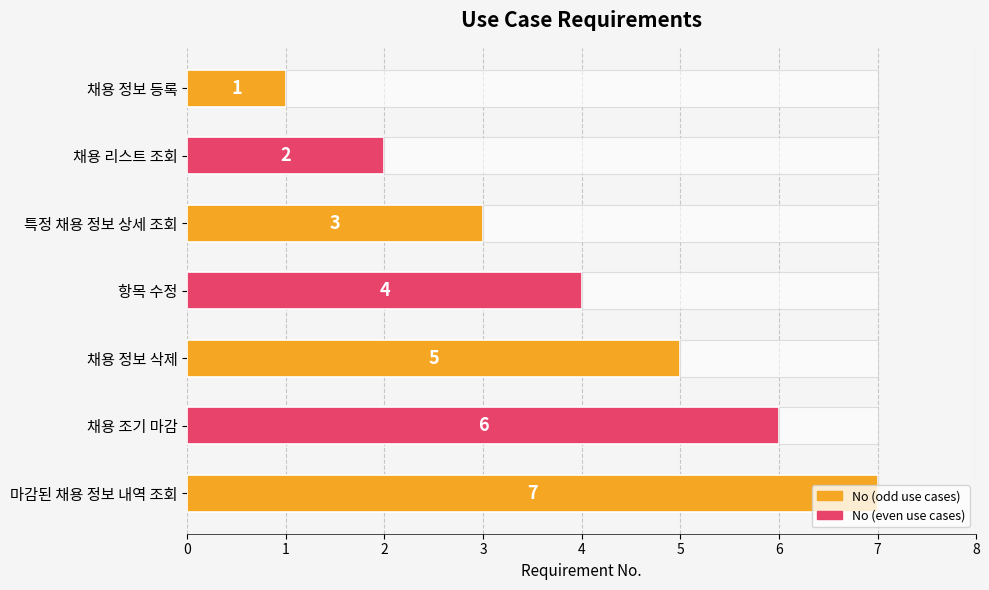

Reading left to right, extract all data points from this chart.

1	2	3	4	5	6	7